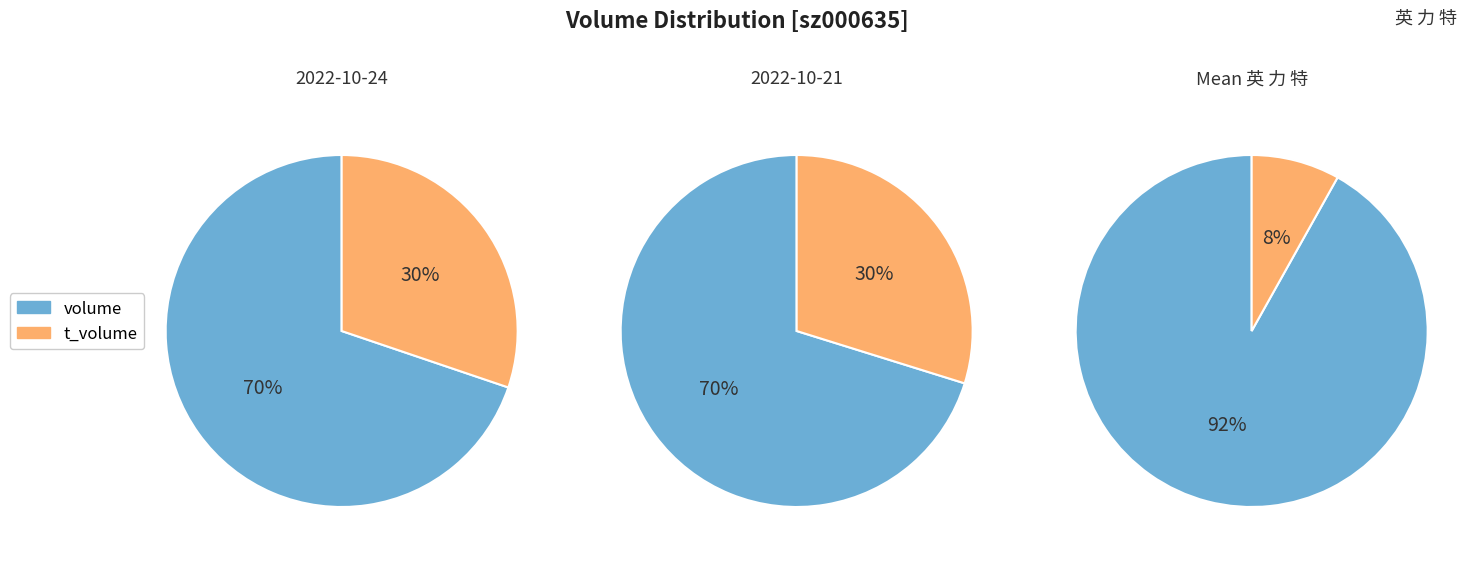

Is it true that volume_2022-10-24 is 78% of the pie?

False